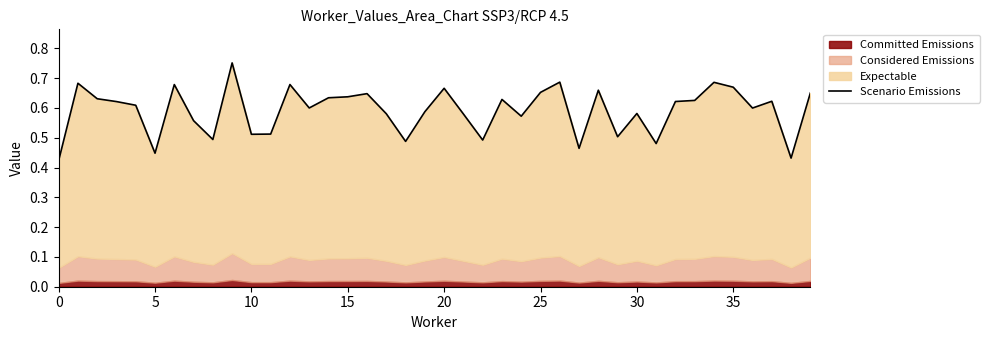

Reading left to right, transcribe all the data shown in this chart.

0.4	0.7	0.6	0.6	0.6	0.4	0.7	0.6	0.5	0.8	0.5	0.5	0.7	0.6	0.6	0.6	0.6	0.6	0.5	0.6	0.7	0.6	0.5	0.6	0.6	0.7	0.7	0.5	0.7	0.5	0.6	0.5	0.6	0.6	0.7	0.7	0.6	0.6	0.4	0.7